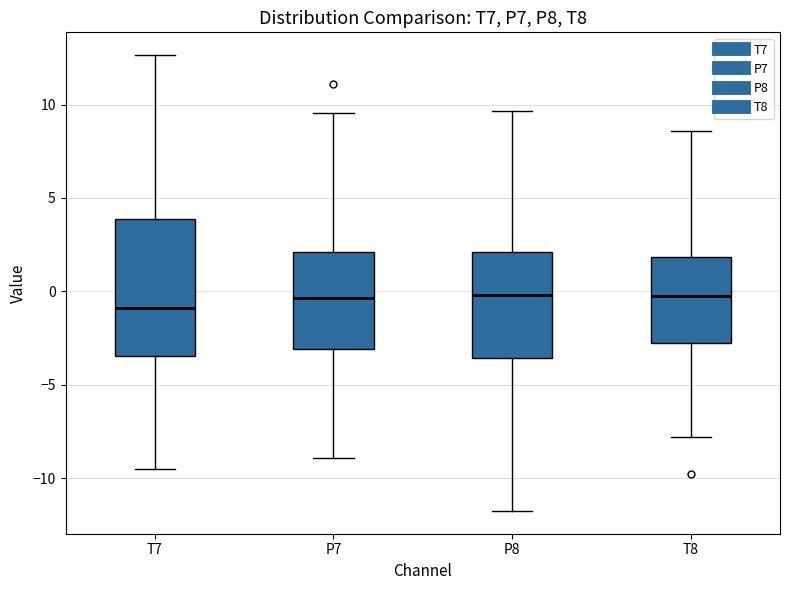

Reading left to right, read every box against the y-axis: the position of its median line, the range the box covers, and the ends of its whiskers. The values are not printed on the chart, so give them approximately, as read against the axis.

T7: median -1.0, box -3.5 to 4.0, whiskers -9.5 to 12.5
P7: median -0.5, box -3.0 to 2.0, whiskers -9.0 to 9.5
P8: median 0.0, box -3.5 to 2.0, whiskers -12.0 to 9.5
T8: median -0.5, box -3.0 to 2.0, whiskers -8.0 to 8.5